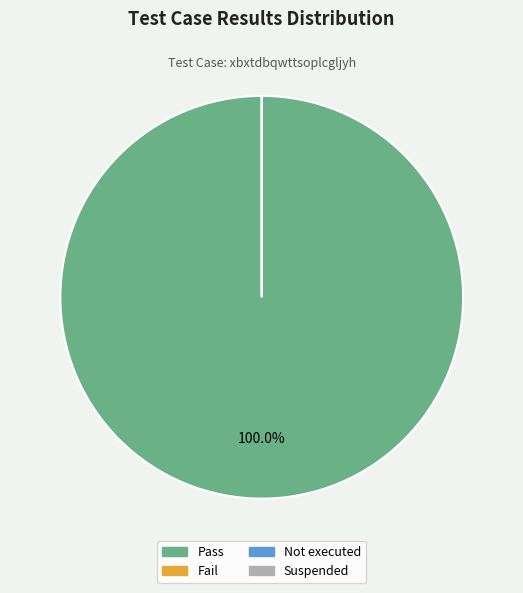

What percentage do Suspended and Pass together represent?

100.0%